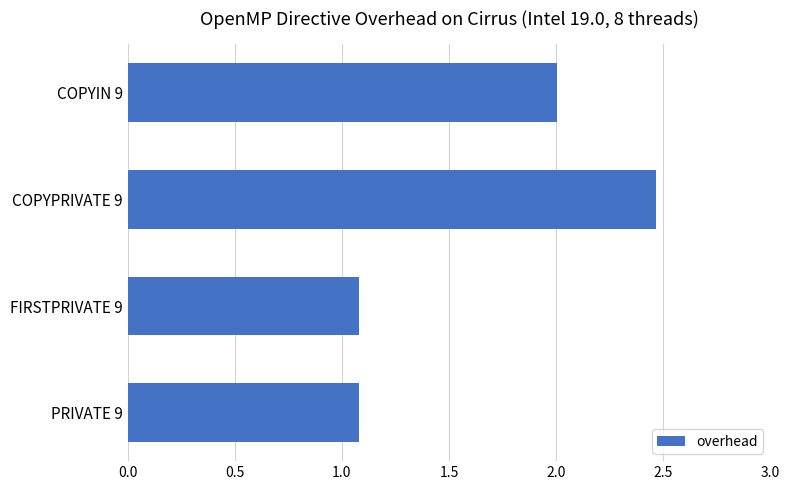

What is the ratio of the value at COPYIN 9 to the value at FIRSTPRIVATE 9?

1.9